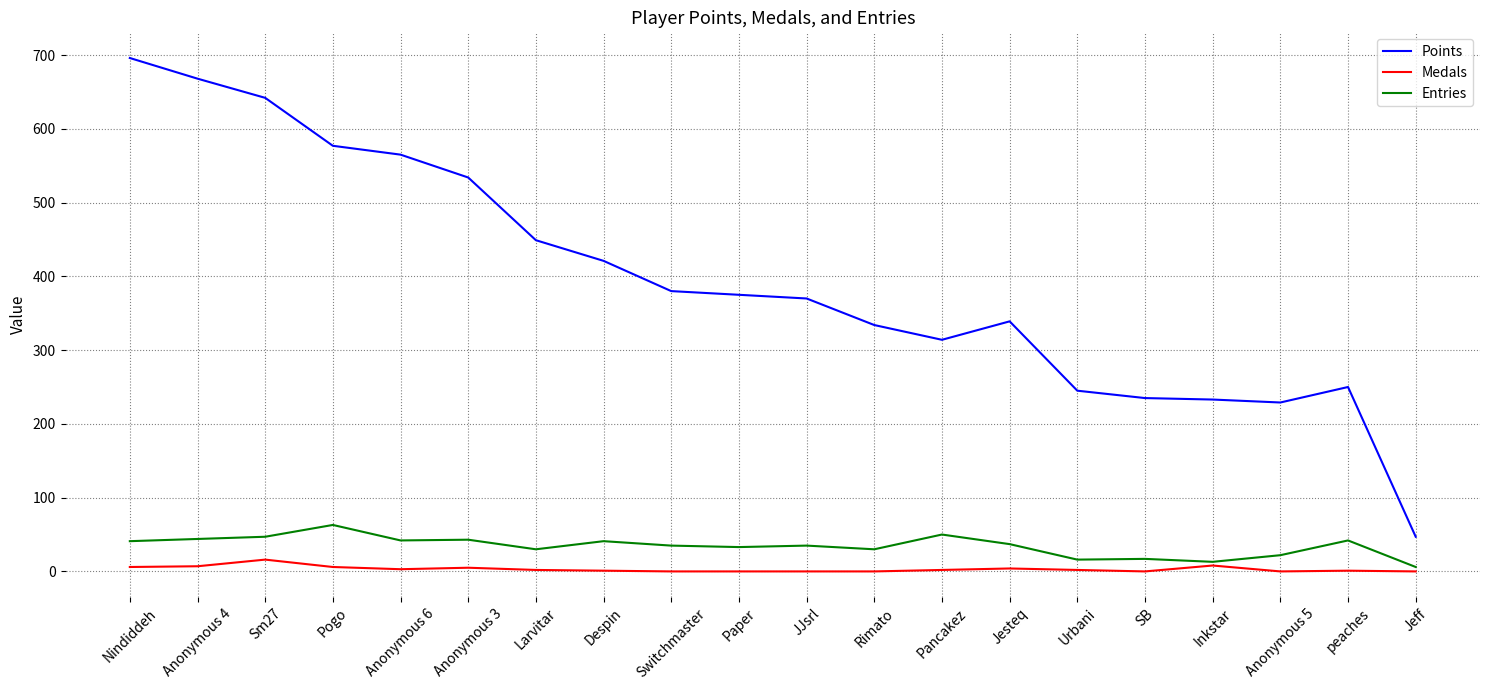

True or false: Points and Medals cross at least once.

False